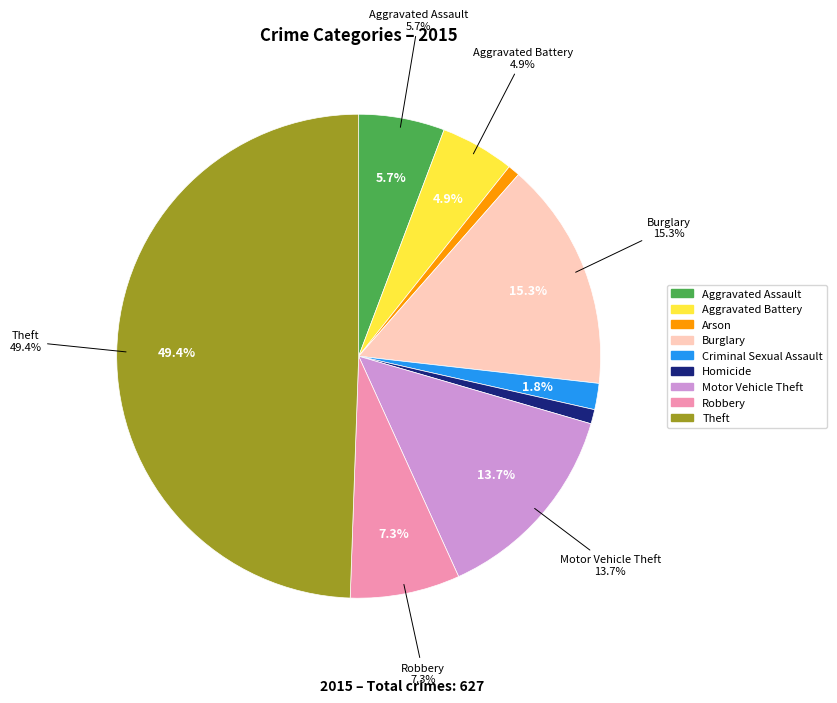

What is the change in value from Aggravated Assault to Aggravated Battery?

-5